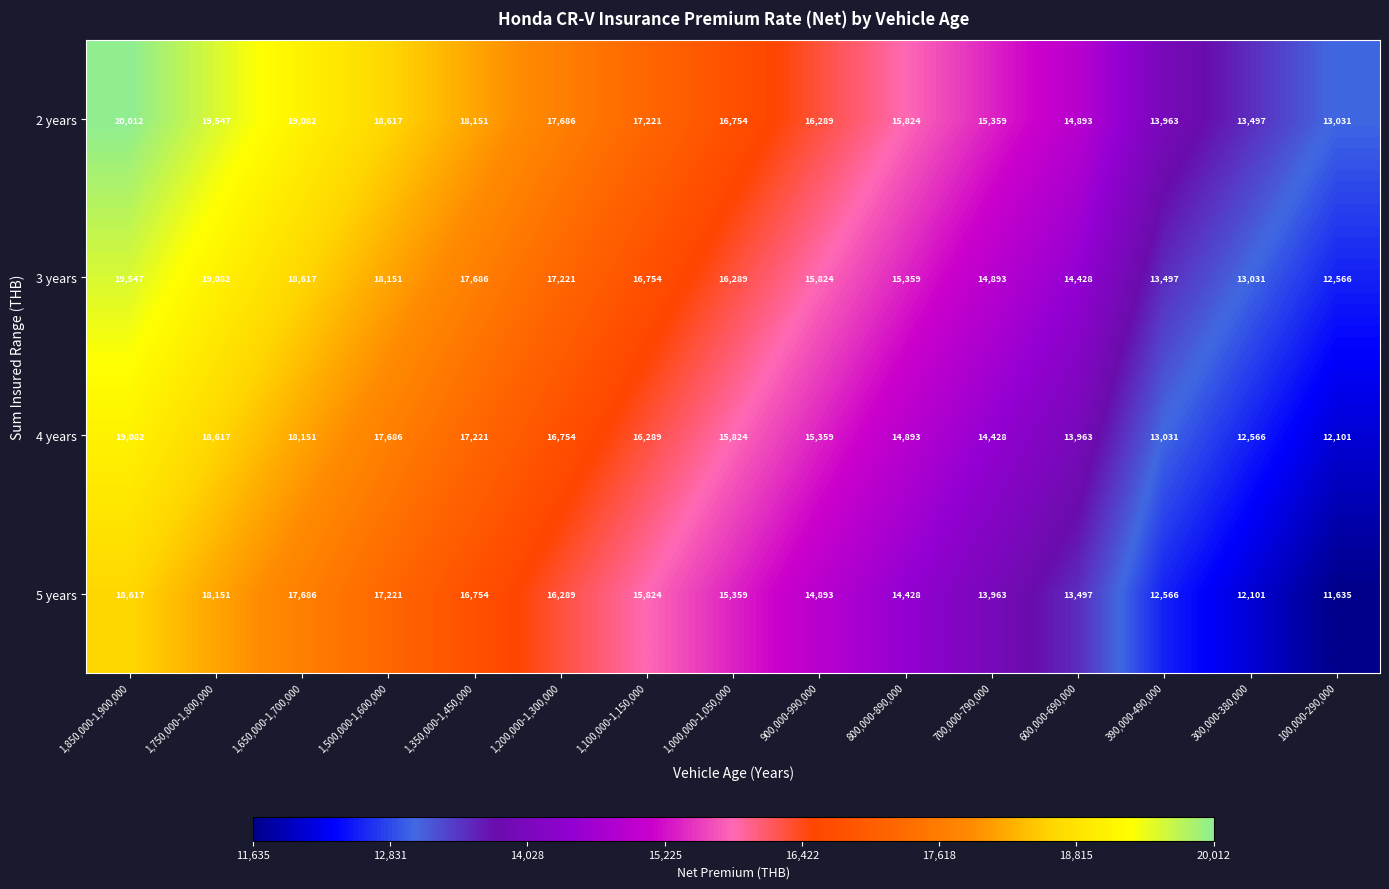

The value of 2 years at 390,000-490,000 is 23589. True or false?

False